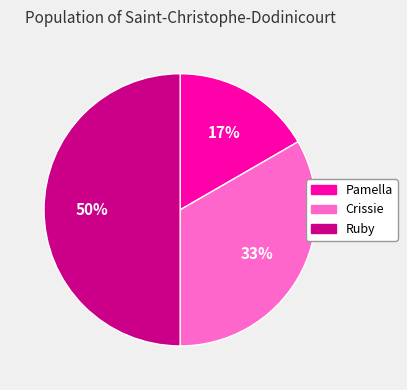

How many segments does this pie chart have?

3